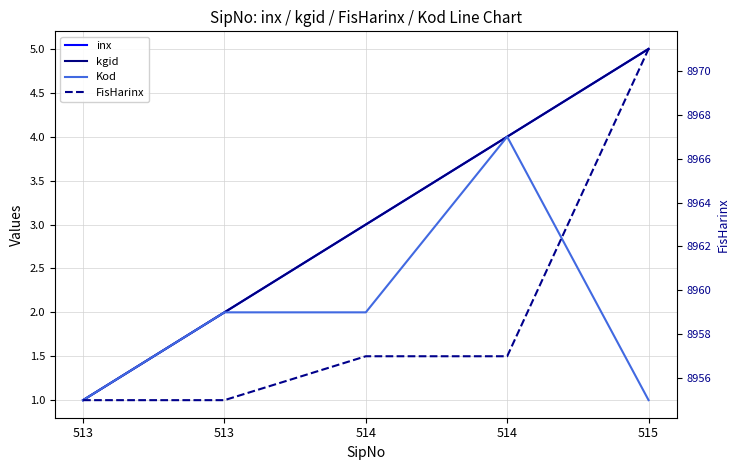

Rank the series at 514 from lowest to highest value.

Kod, inx, kgid, FisHarinx